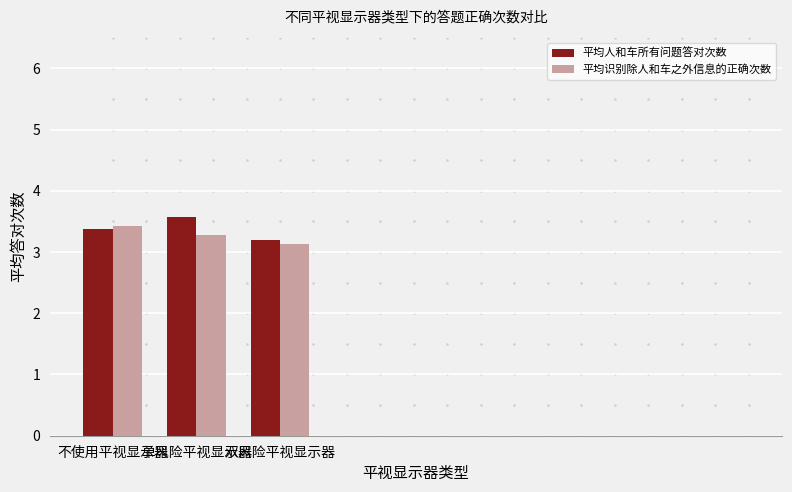

The value of 平均识别除人和车之外信息的正确次数 at 不使用平视显示器 is 2.0. True or false?

False